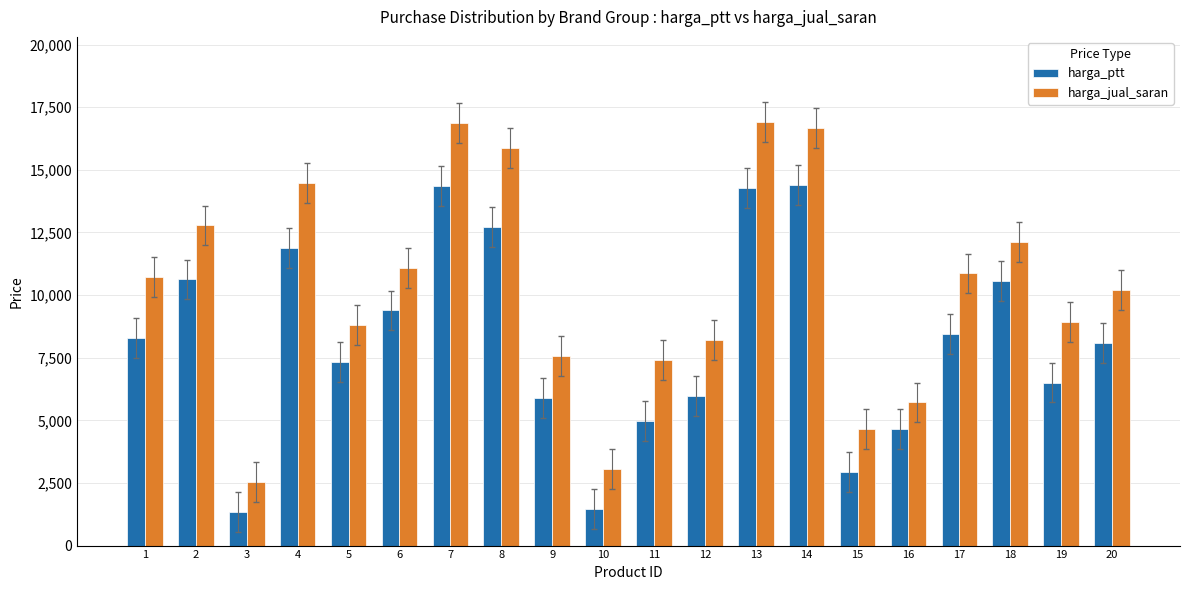

Count the number of categories in the chart.

20